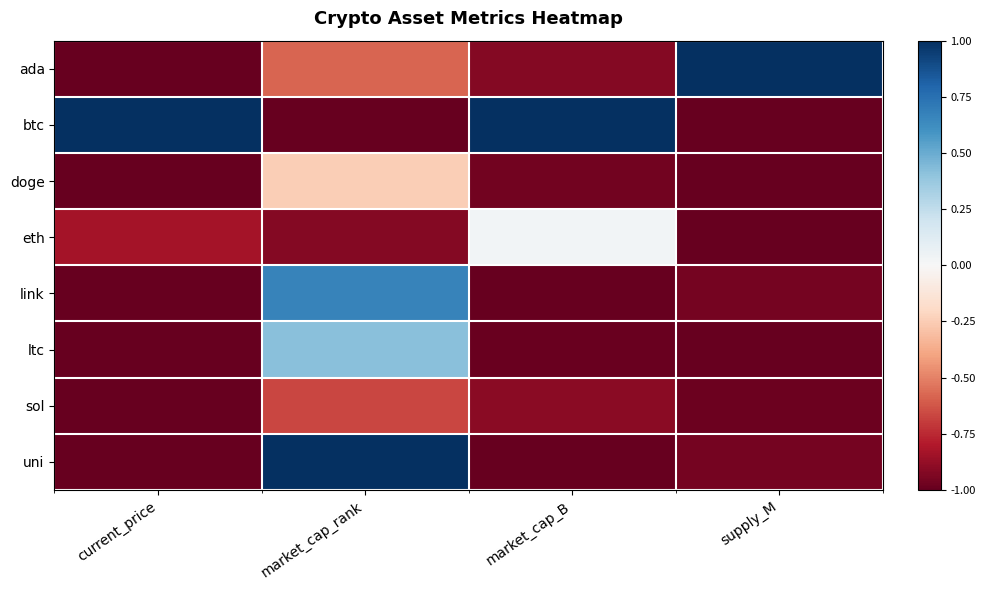

Which has a higher value, market_cap_rank or market_cap_B?

market_cap_rank